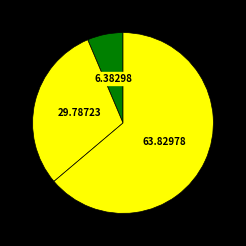

How many slices are in this pie chart?

3